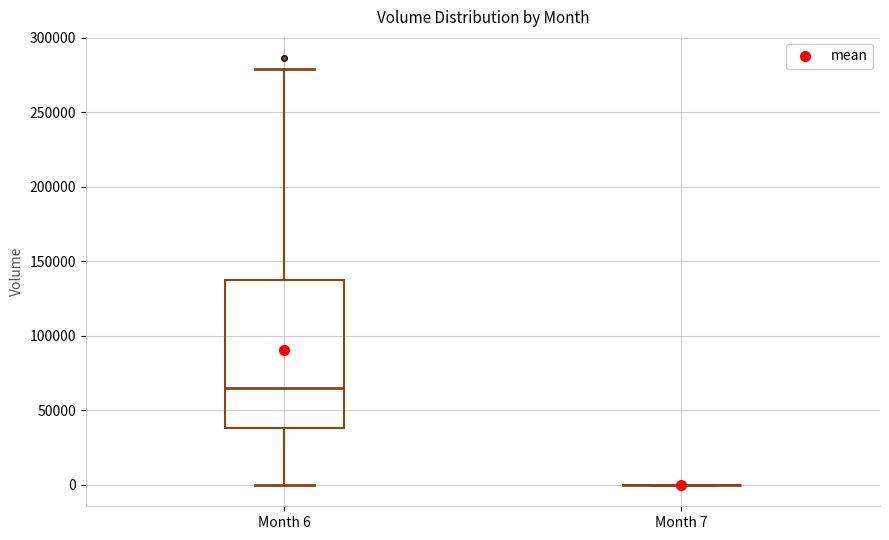

Reading left to right, read every box against the y-axis: the position of its median line, the range the box covers, and the ends of its whiskers. The values are not printed on the chart, so give them approximately, as read against the axis.

Month 6: median 65000, box 40000 to 135000, whiskers 0 to 280000
Month 7: box collapsed to a line at 0, whiskers 0 to 0